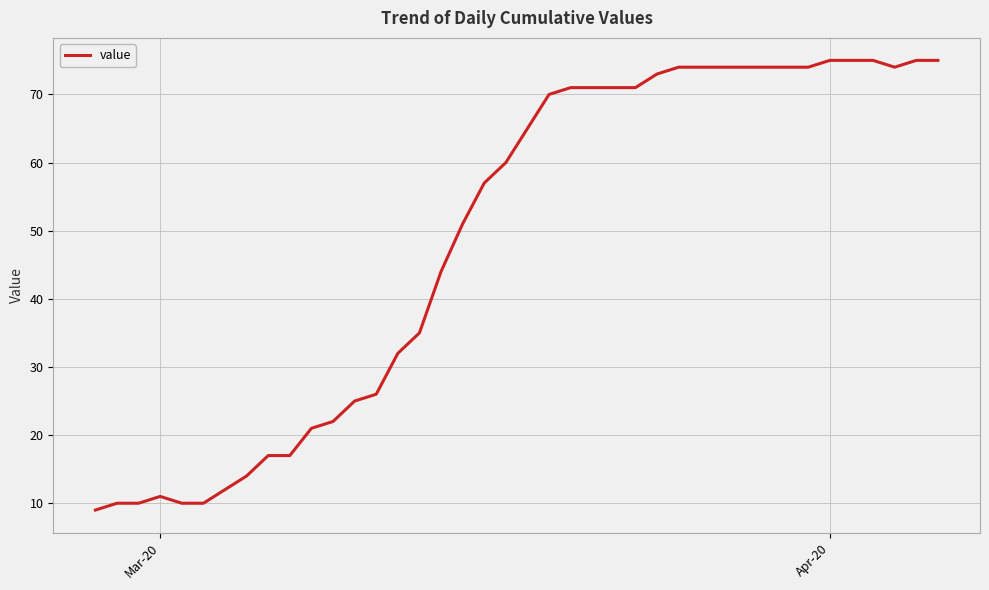

What is the maximum value shown in the chart?

75